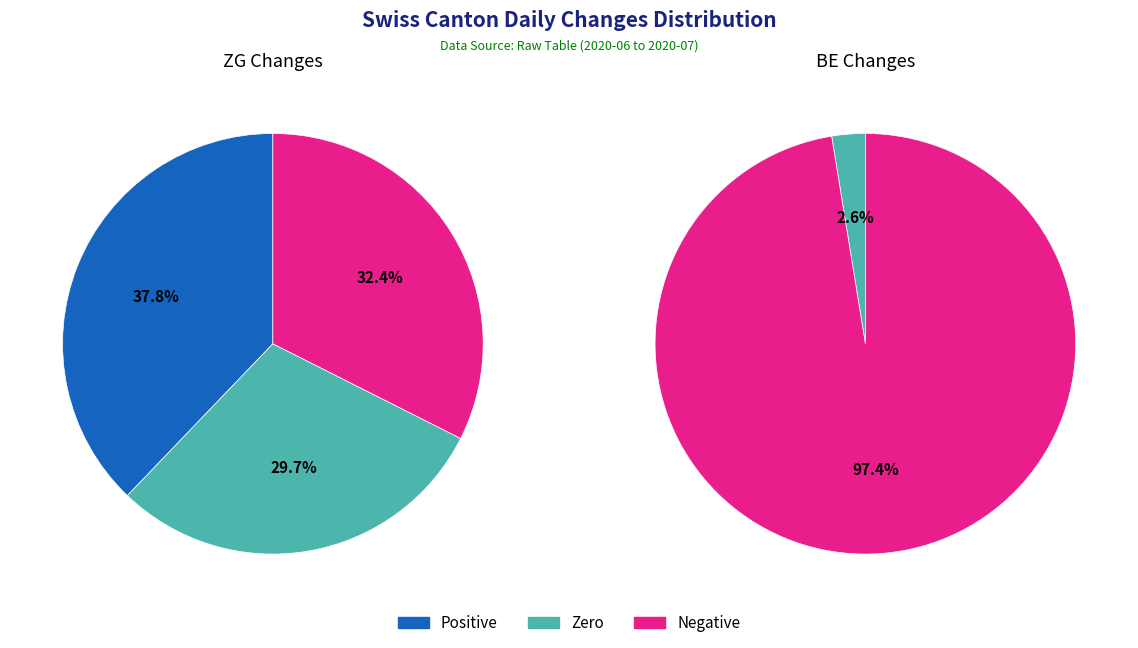

Does any single category account for the majority?

No